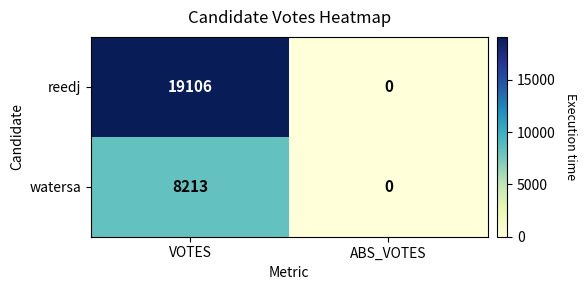

Rank the series at VOTES from lowest to highest value.

watersa, reedj